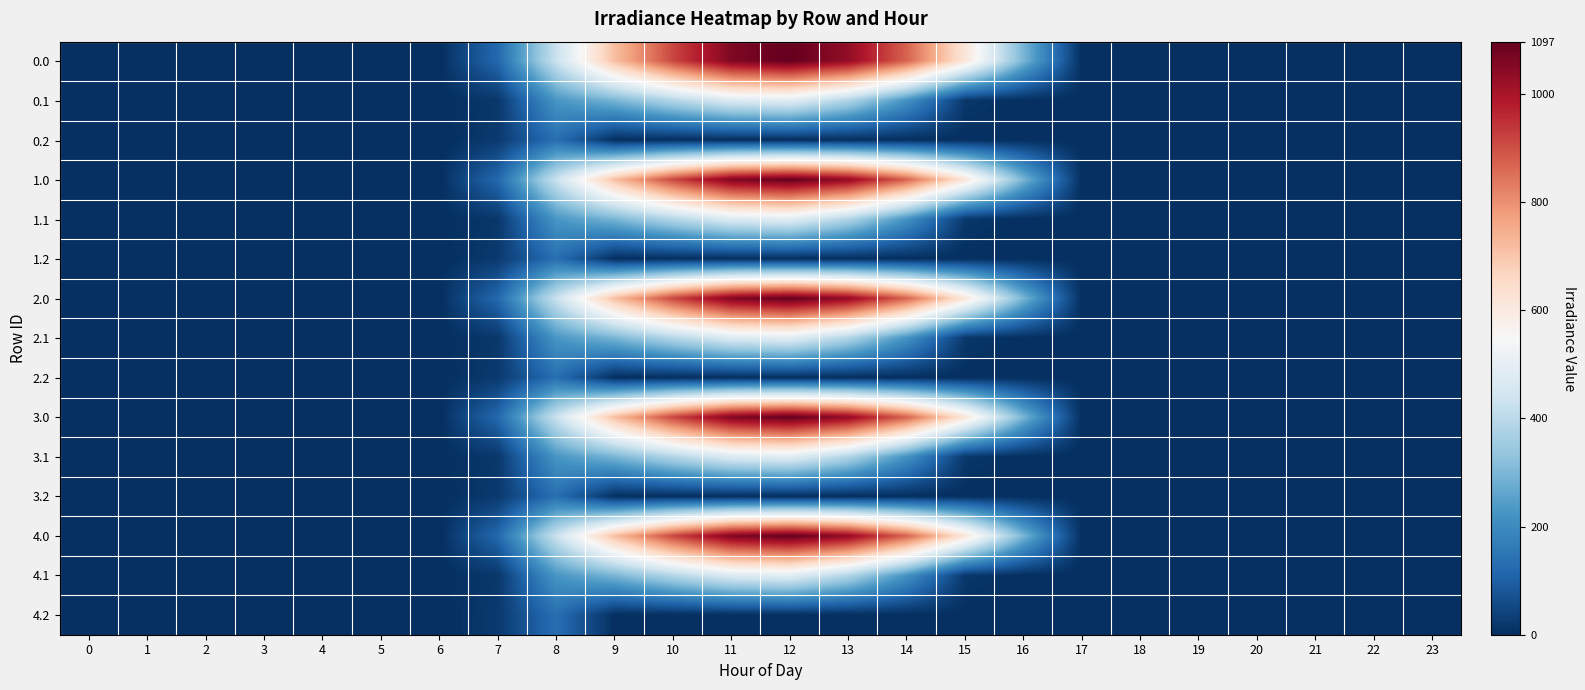

At how many categories does at least one series exceed 999?

3